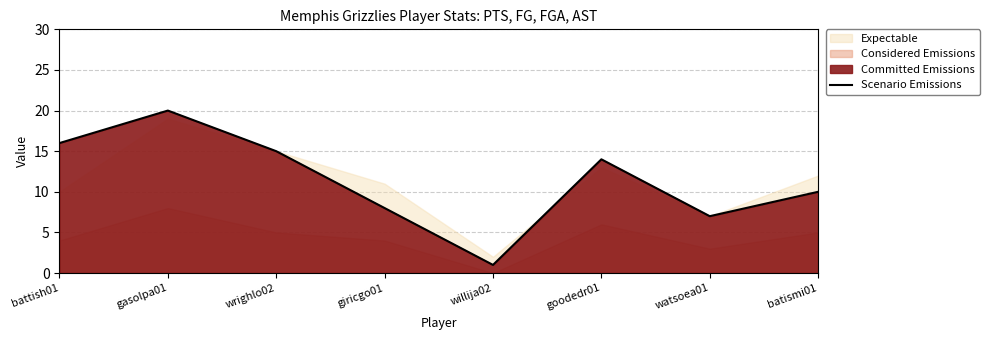

The value at wrighlo02 is 15. True or false?

True